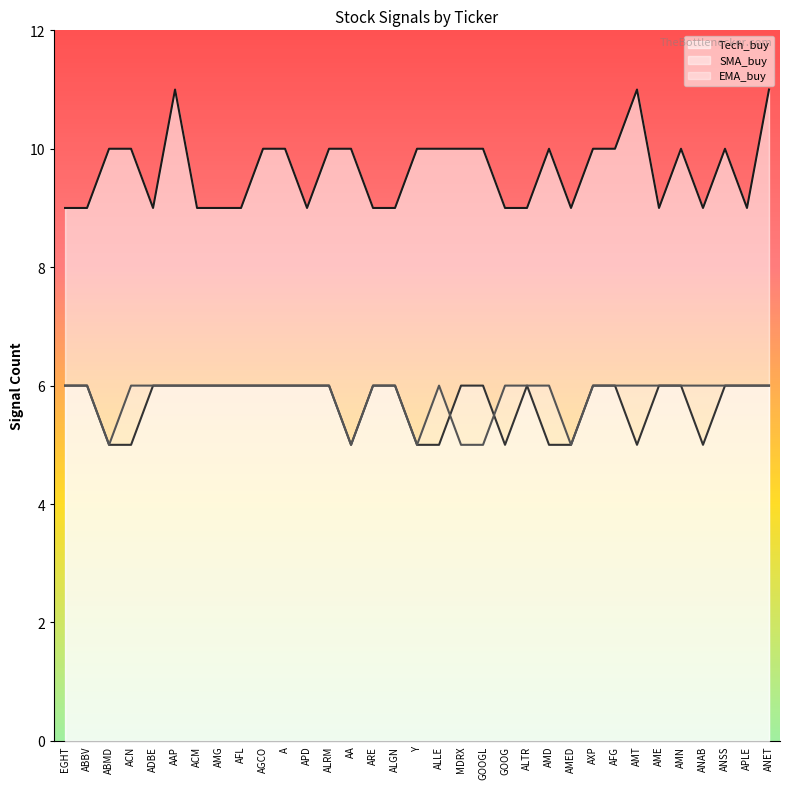

At how many categories does at least one series exceed 8?

33